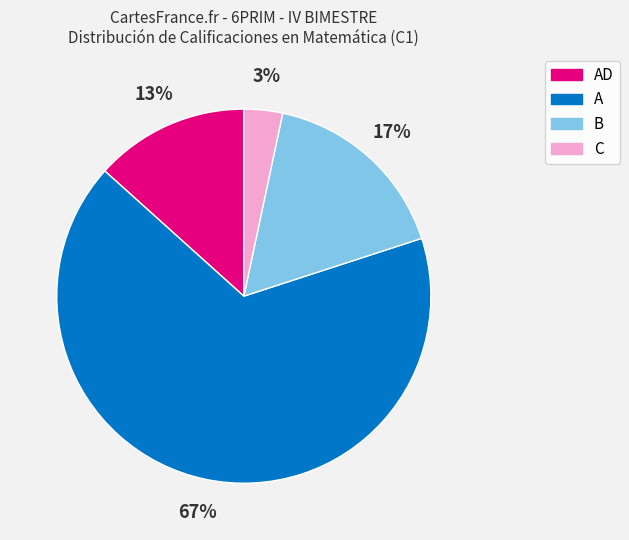

Does any single category account for the majority?

Yes